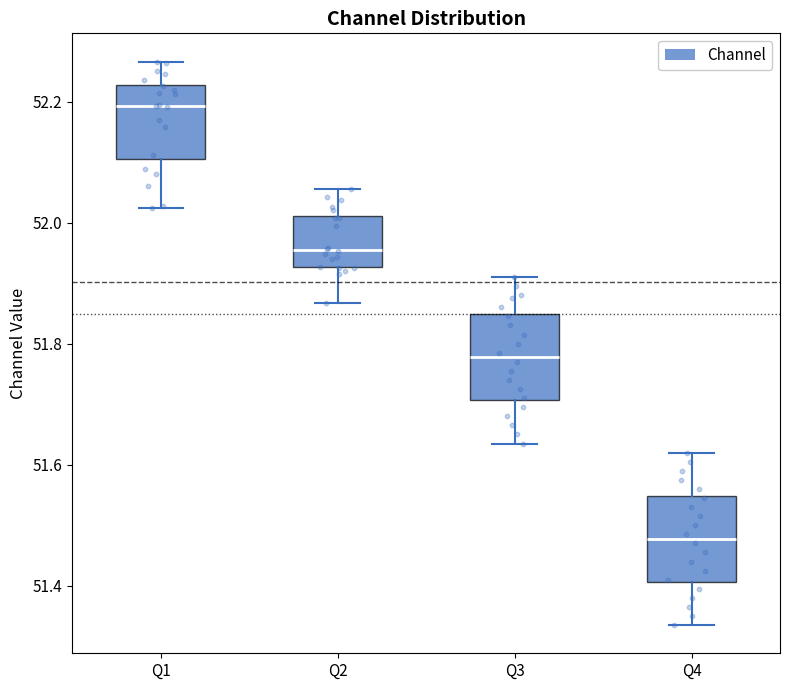

Reading left to right, transcribe this box plot: for each box, give where its median line is, the range the box spans, and where its two whiskers end, as read against the y-axis. The values are not printed on the chart, so give them approximately, as read against the axis.

Q1: median 52.20, box 52.10 to 52.22, whiskers 52.02 to 52.26
Q2: median 51.96, box 51.92 to 52.02, whiskers 51.86 to 52.06
Q3: median 51.78, box 51.70 to 51.84, whiskers 51.64 to 51.92
Q4: median 51.48, box 51.40 to 51.54, whiskers 51.34 to 51.62